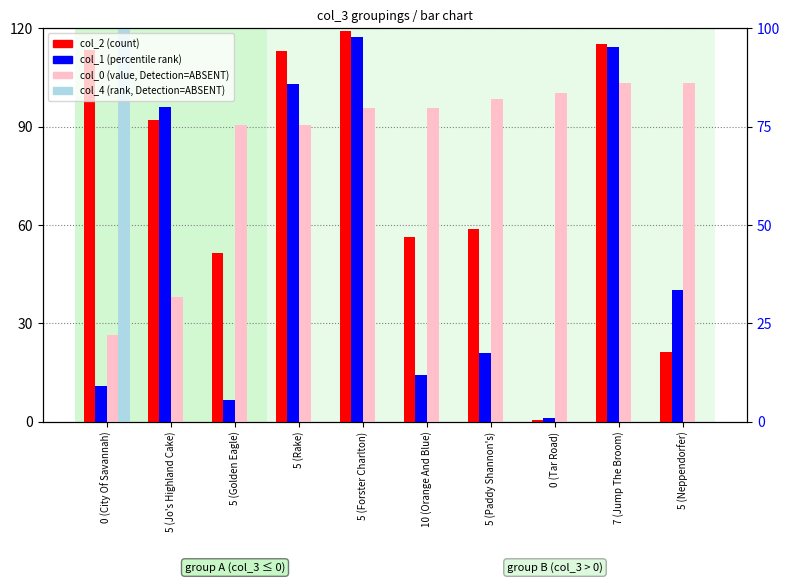

Which series has the largest total across all categories?

col_0